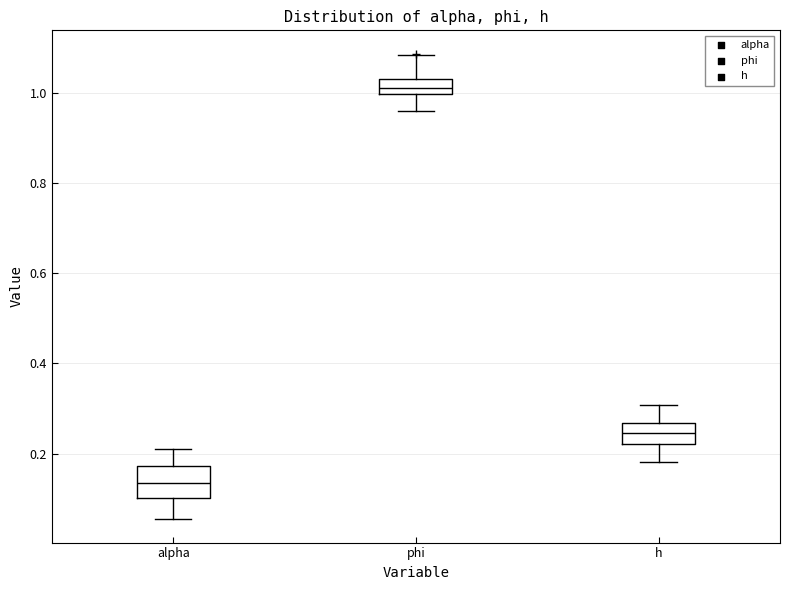

Where is the upper edge of the box for h on the y-axis? The values are not printed on the chart, so give them approximately, as read against the axis.

0.26